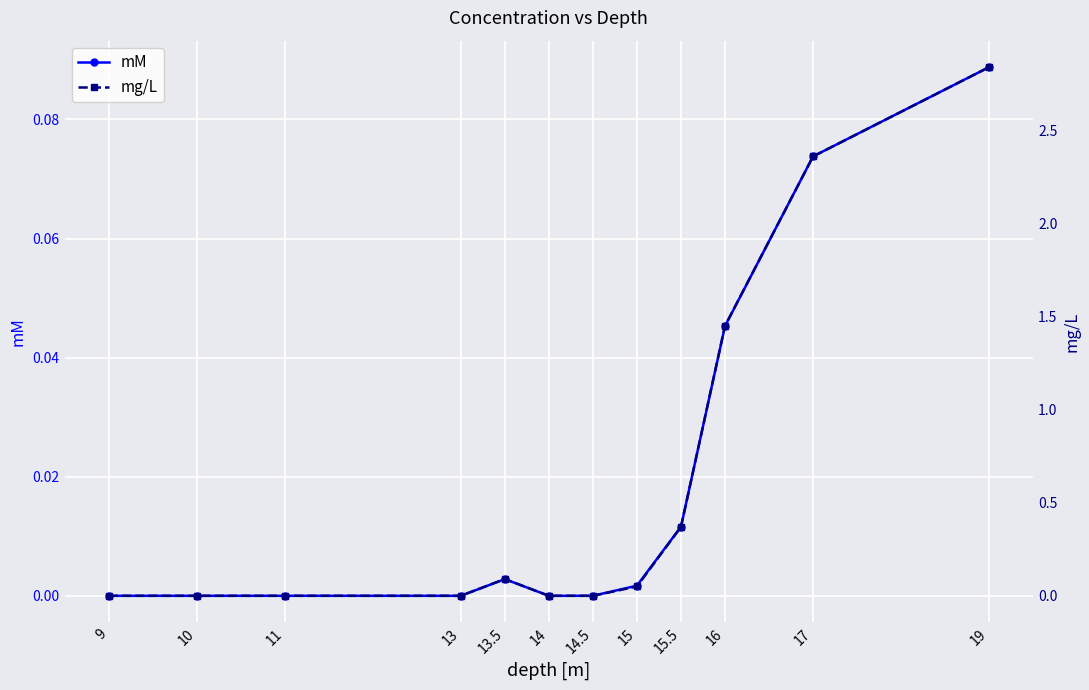

Is it true that mM equals 0.1 at 19?

True